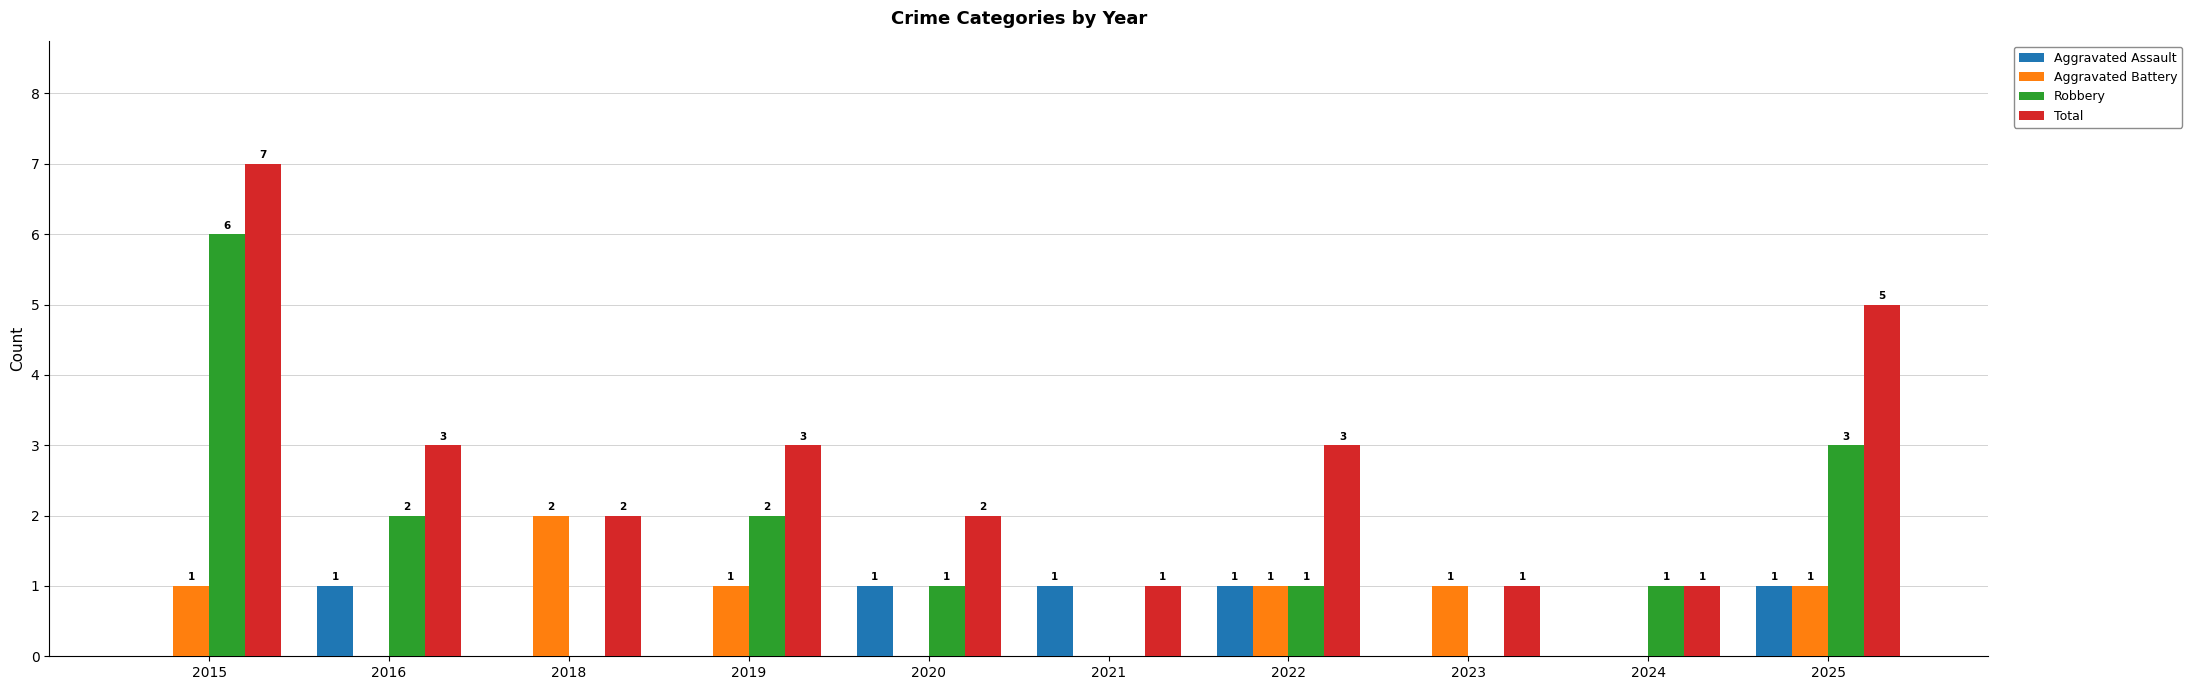

The value of Aggravated Assault at 2025 is 0. True or false?

False